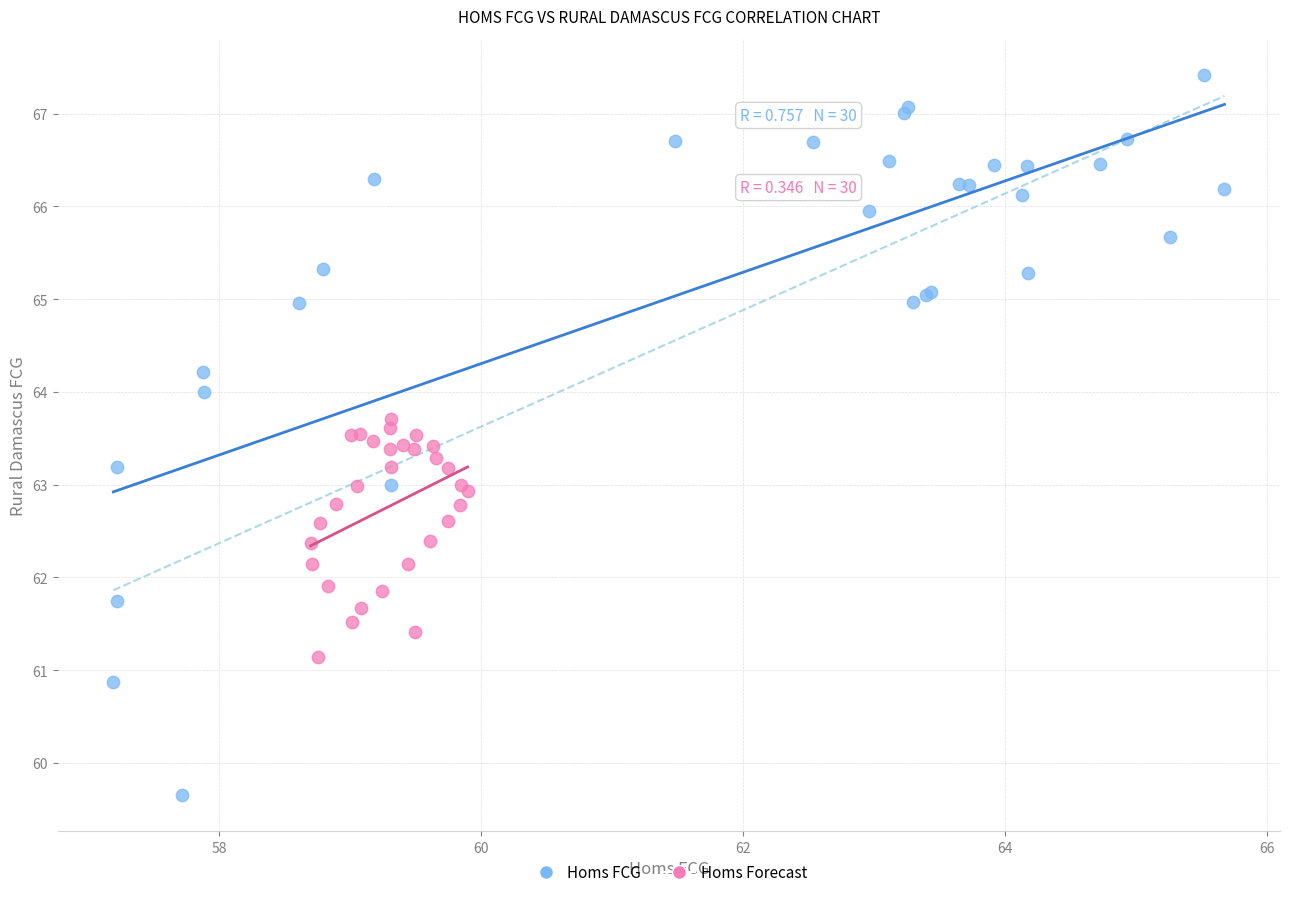

Which series has the largest Y range (max minus min)?

Homs FCG